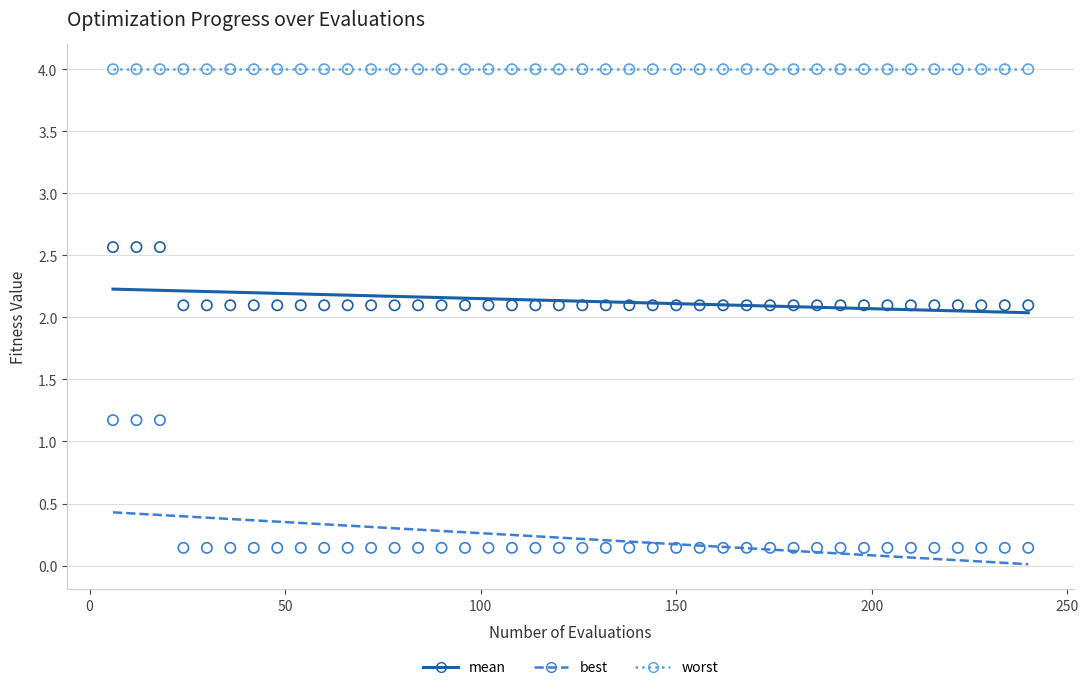

Which series contains the highest Y value?

worst